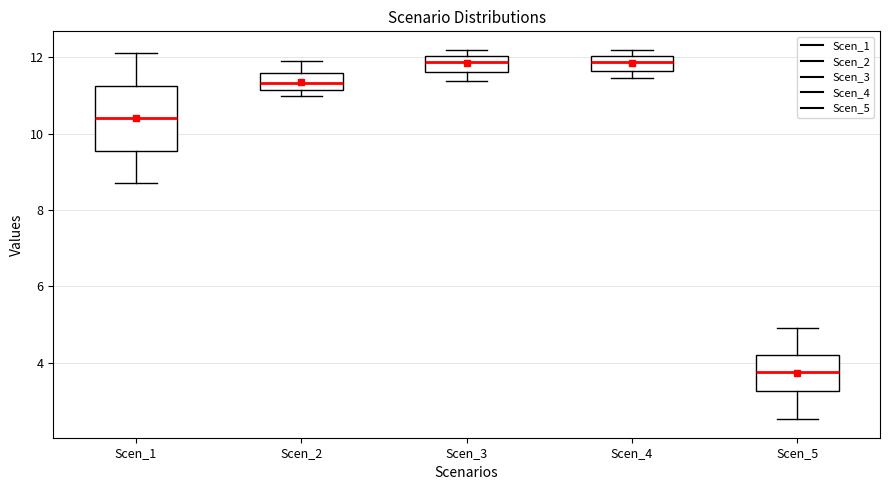

Where does the lower whisker of the box for Scen_3 end on the y-axis? The values are not printed on the chart, so give them approximately, as read against the axis.

11.4